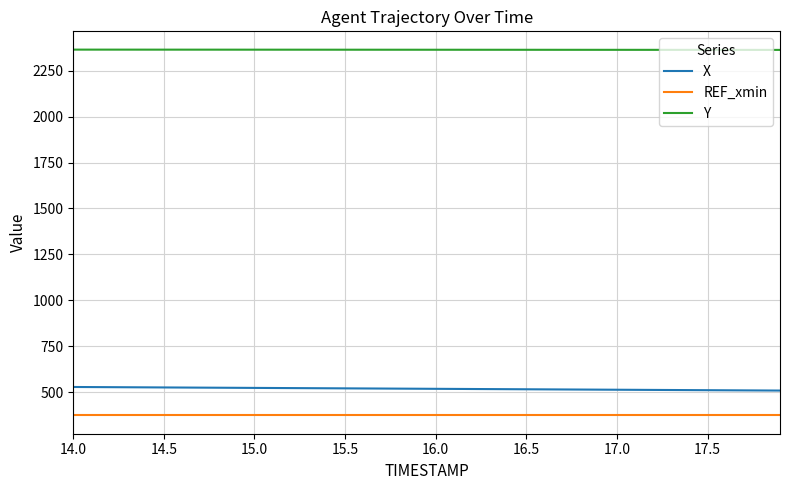

What is the maximum value for REF_xmin?

372.5